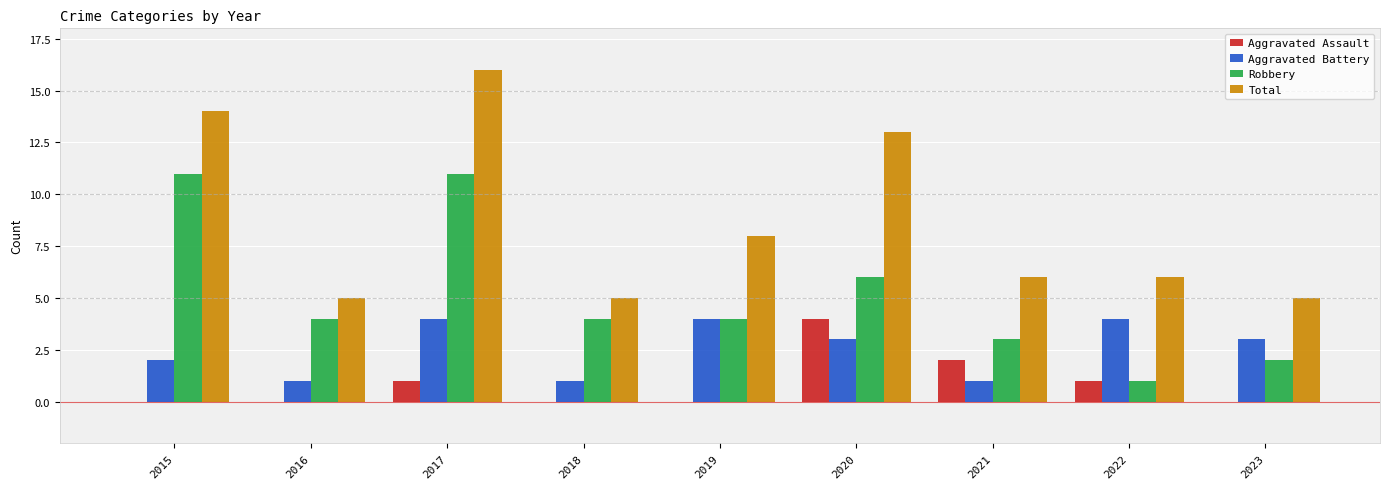

Between 2016 and 2020, which series saw the biggest shift?

Total